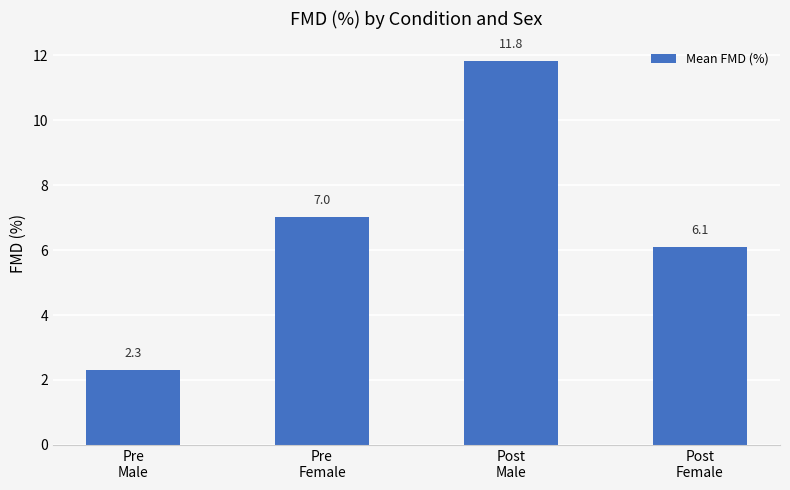

Which has a higher value, Pre
Female or Post
Female?

Pre
Female